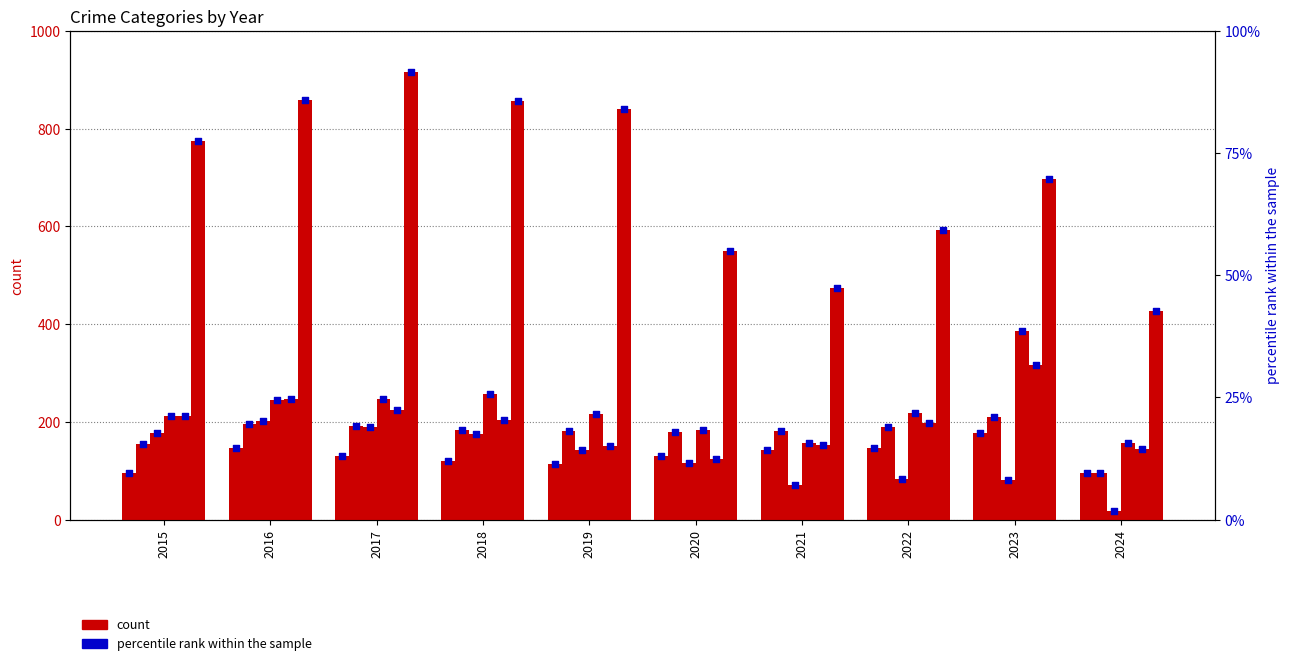

Is the value of Aggravated Assault at 2021 greater than the value of Aggravated Battery at 2018?

No